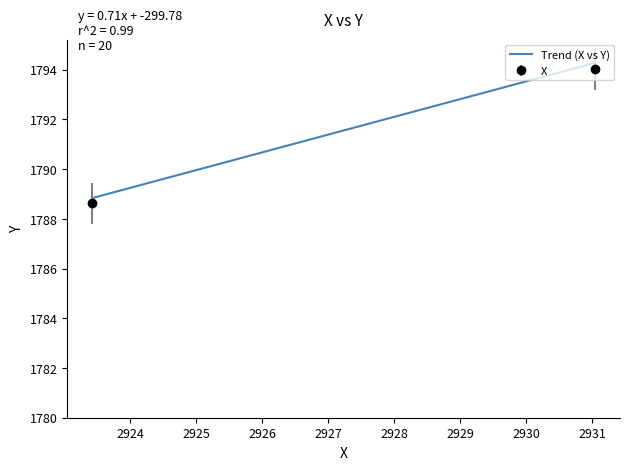

What is the minimum value for Trend (X vs Y)?

1788.8